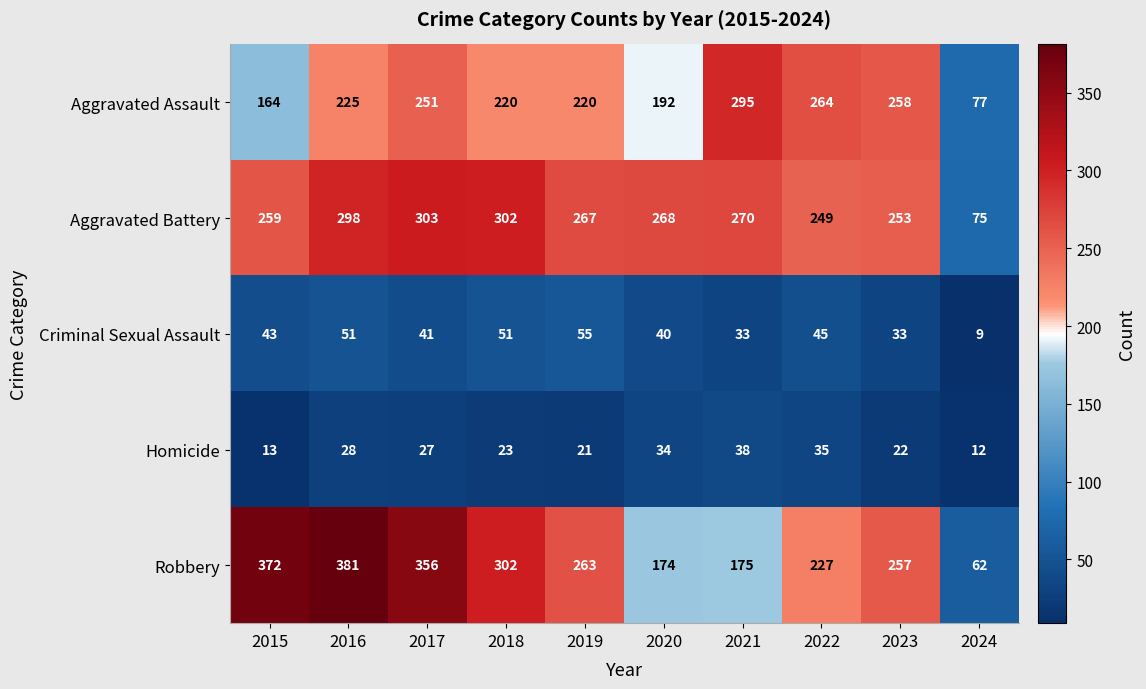

What is the sum of the Aggravated Assault values at 2017 and 2020?

443